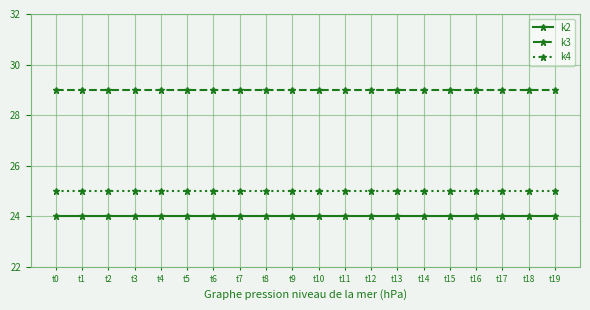

The value of k3 at t14 is 29. True or false?

True